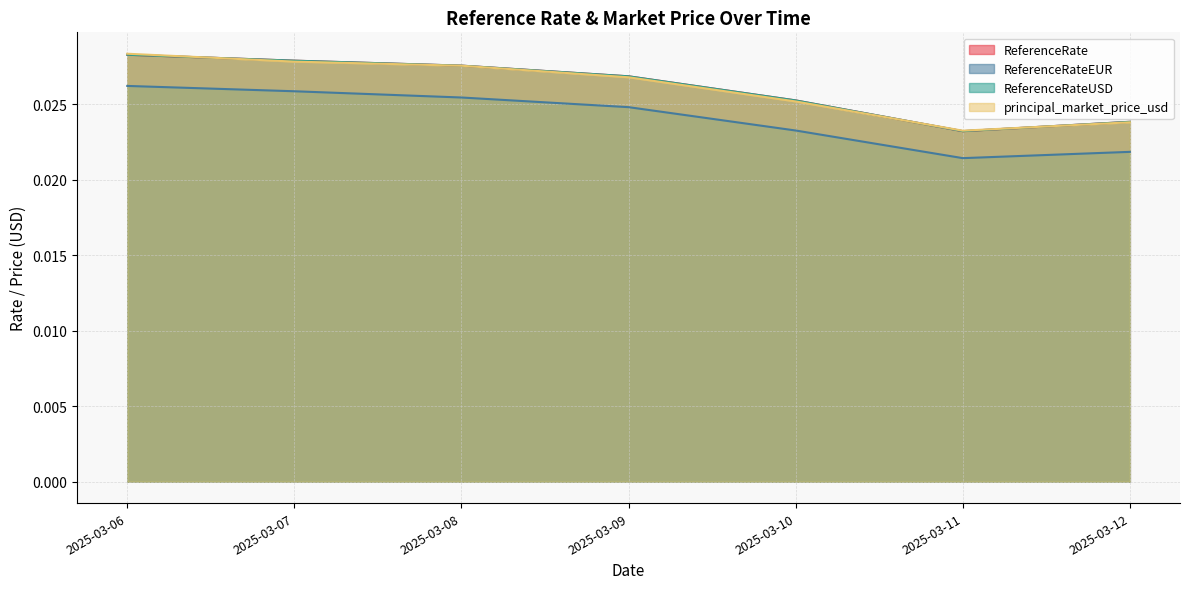

How many categories are shown in the chart?

7